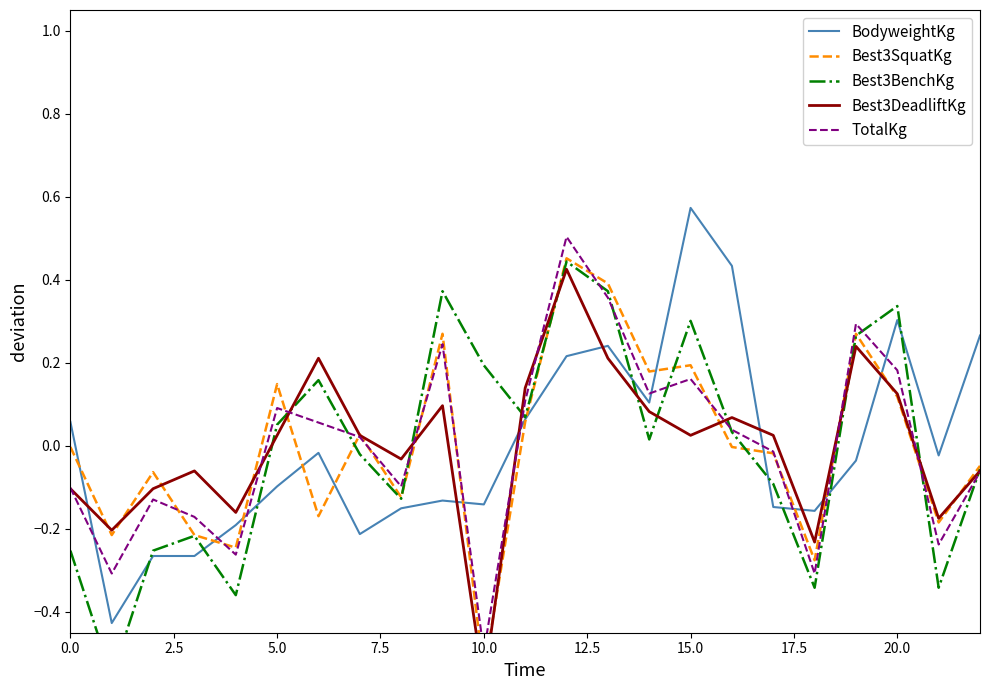

Which category has the highest value in the BodyweightKg series?

15.0